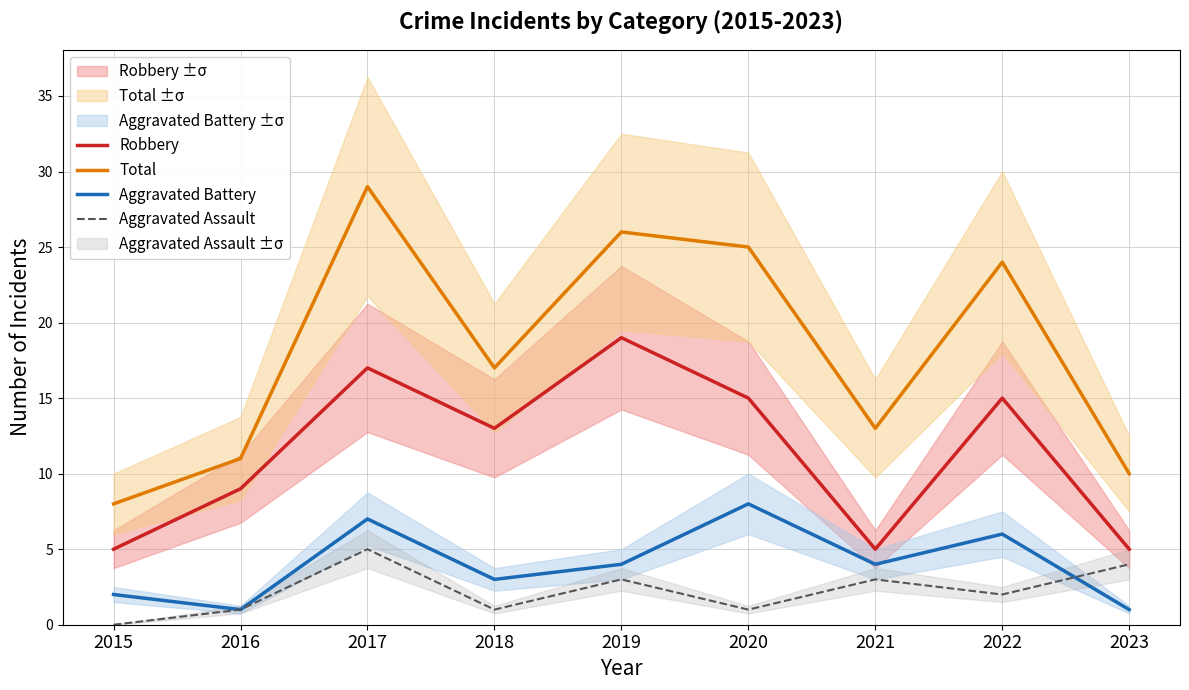

What is the difference between the maximum and minimum values in the Aggravated Battery series?

7